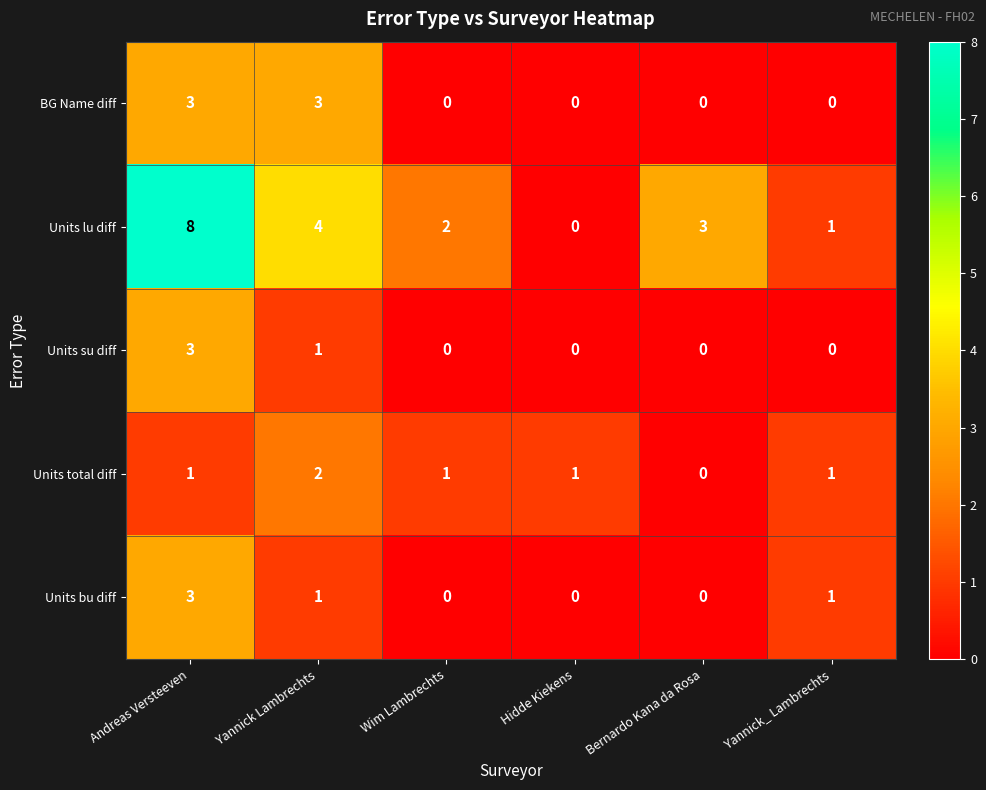

How many positive values does the BG Name diff series have?

2